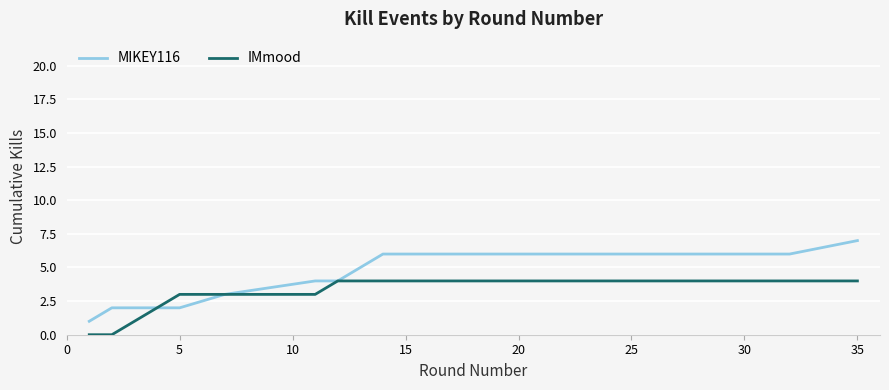

Rank the series by their average value, from highest to lowest.

MIKEY116, IMmood